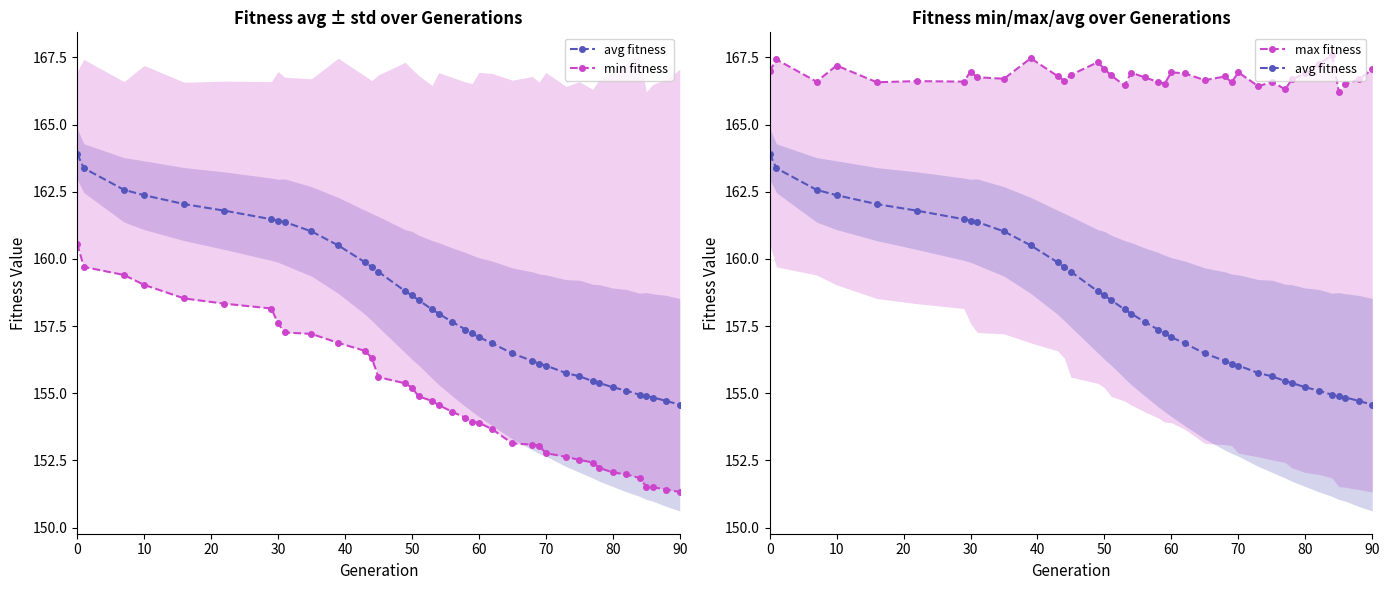

Which series has the largest total across all categories?

max fitness